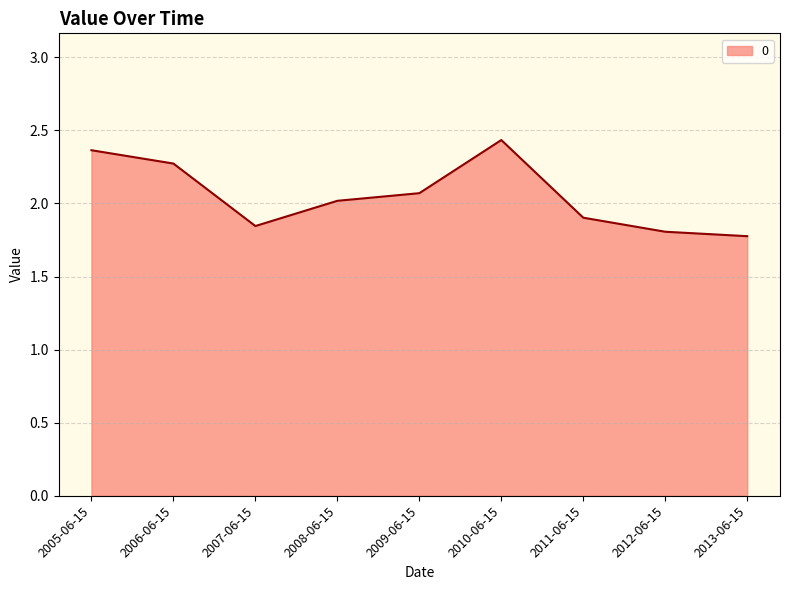

What position from the left is 2010-06-15?

6